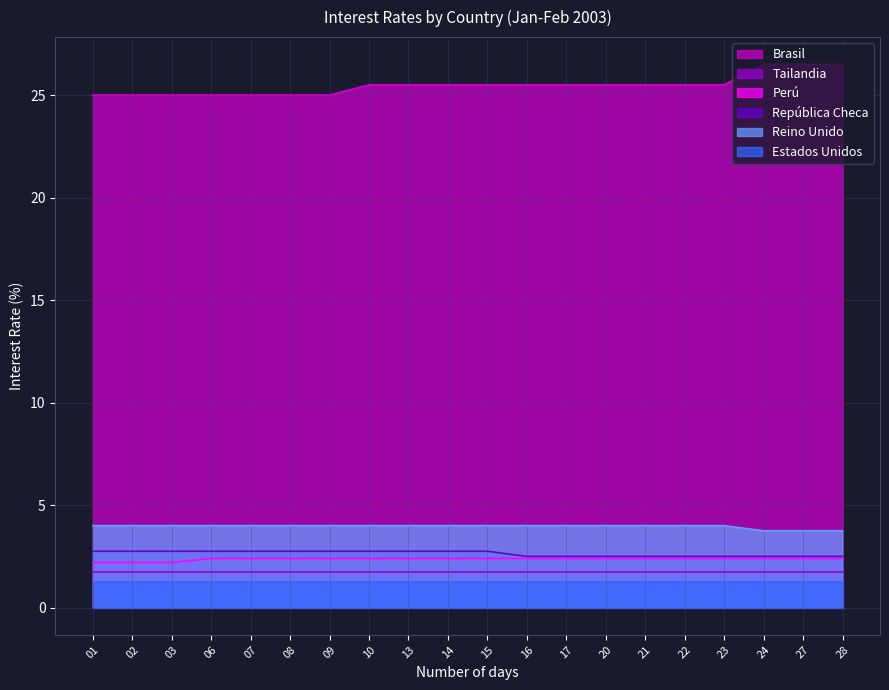

Rank the series by their maximum value, from lowest to highest.

Estados Unidos, Tailandia, Perú, República Checa, Reino Unido, Brasil